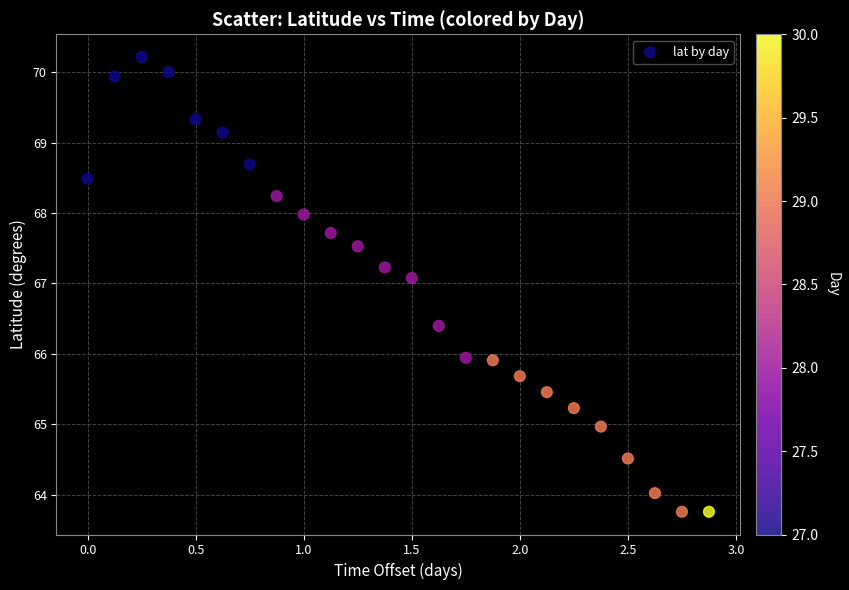

What is the range of Y values (max minus min)?

6.5